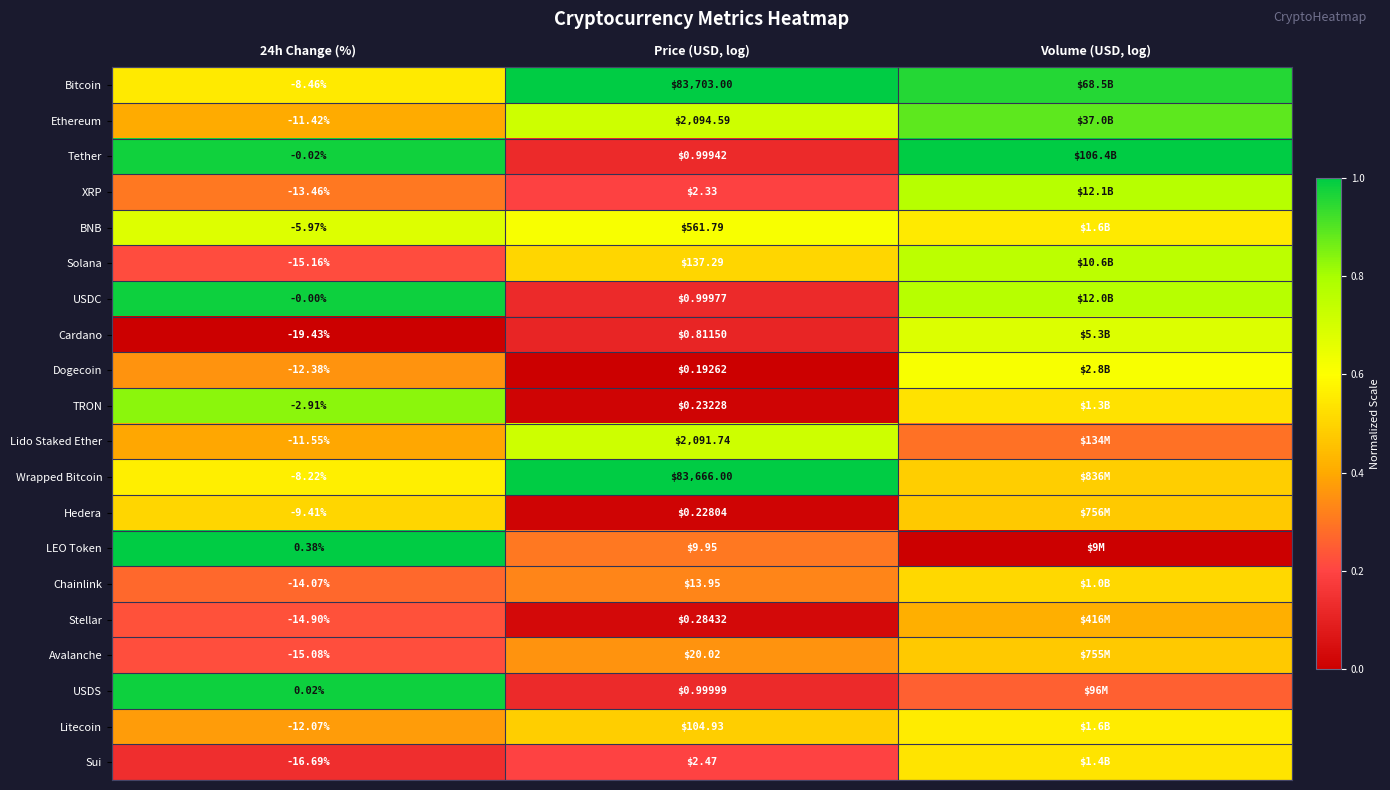

List the series in order of their peak value, lowest first.

Stellar, Avalanche, Hedera, Chainlink, Sui, Litecoin, Dogecoin, BNB, Cardano, Lido Staked Ether, Solana, XRP, TRON, Ethereum, USDC, USDS, Wrapped Bitcoin, Bitcoin, Tether, LEO Token